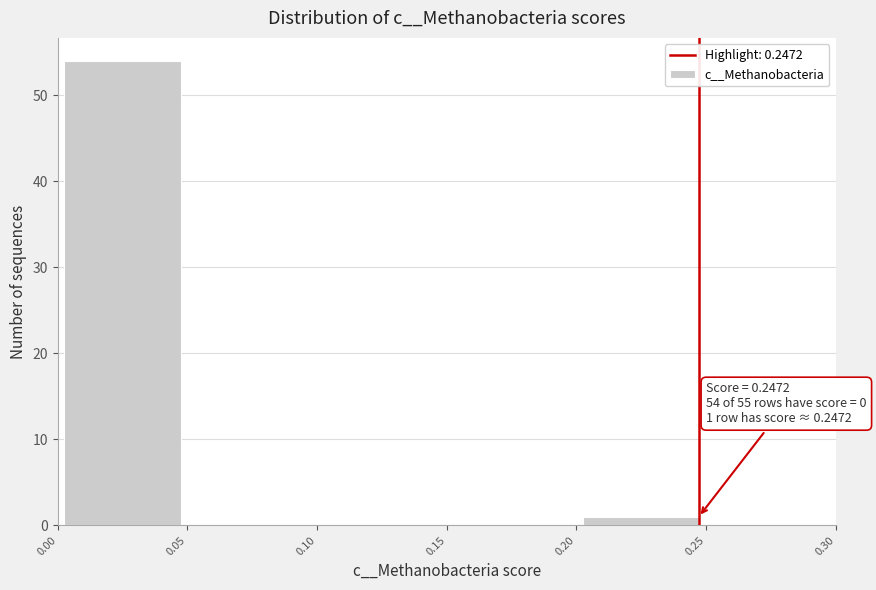

Which range on the x-axis has the tallest bar?

0.00 to 0.05